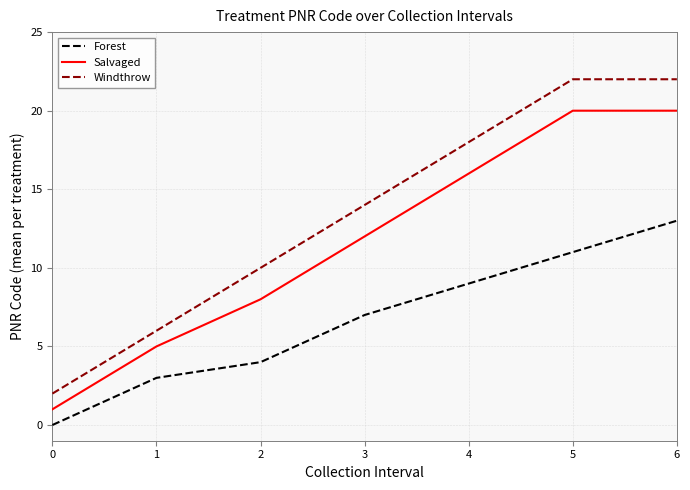

List the series in order of their overall mean, highest first.

Windthrow, Salvaged, Forest